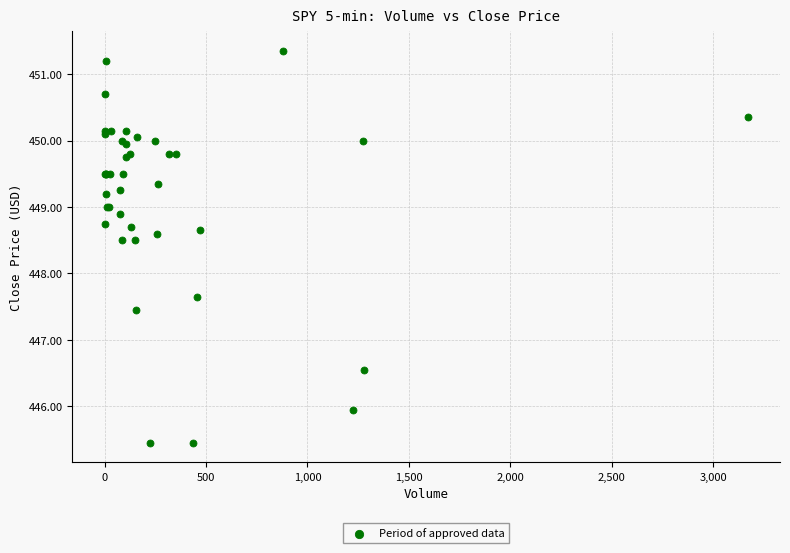

What Y value in the scatter plot is closest to 448?

447.6